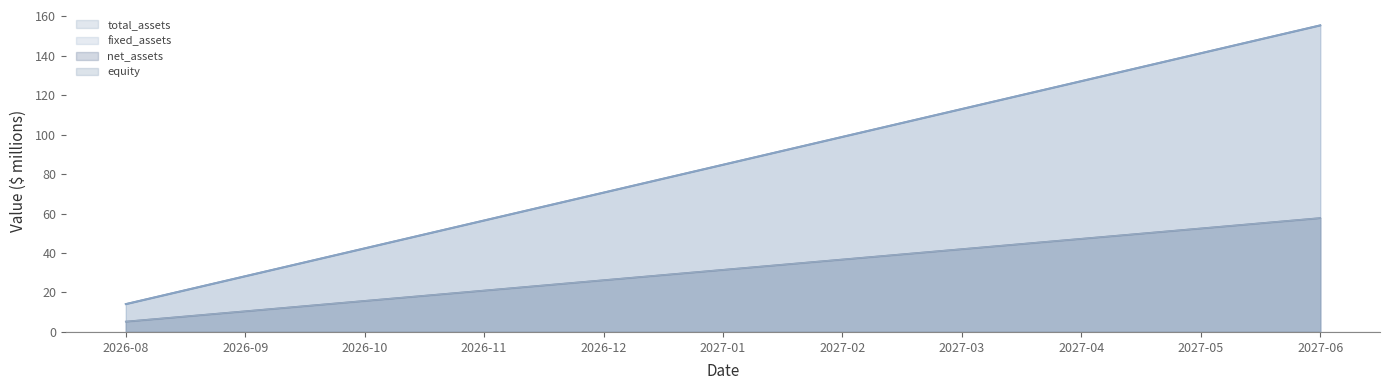

The value of net_assets at 2026-12 is 44.3. True or false?

False